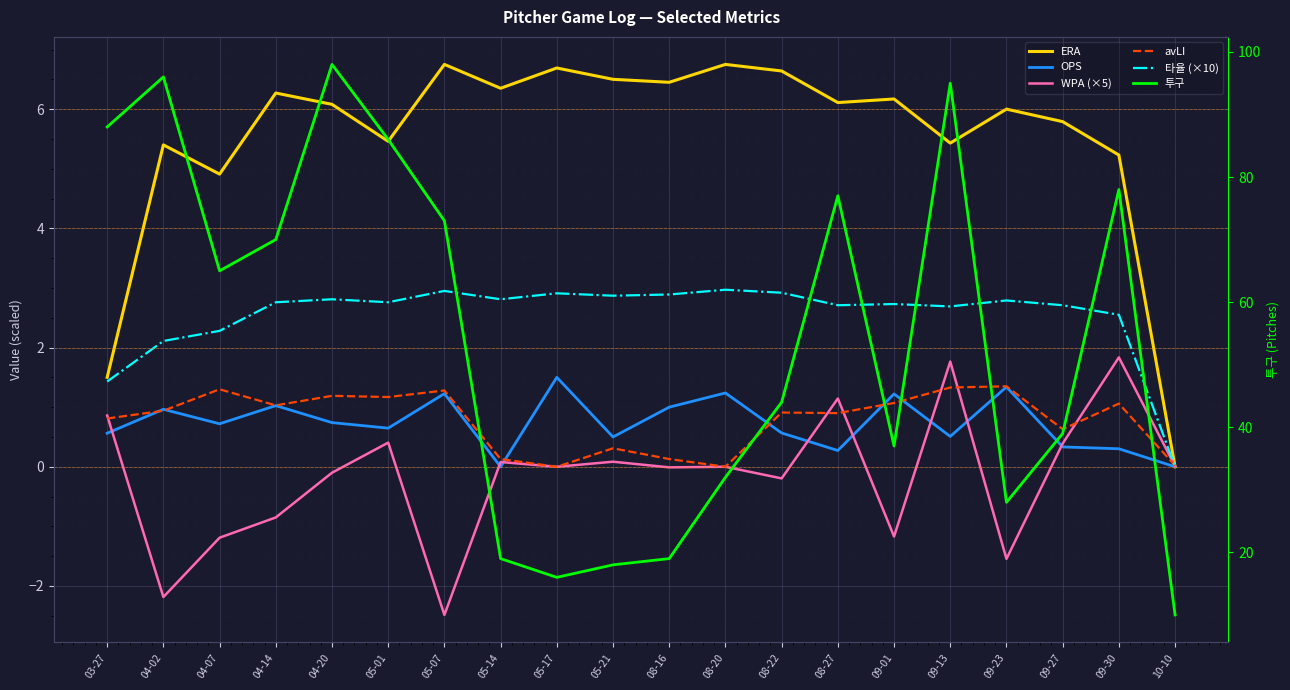

Where is the first local minimum for ERA?

04-07